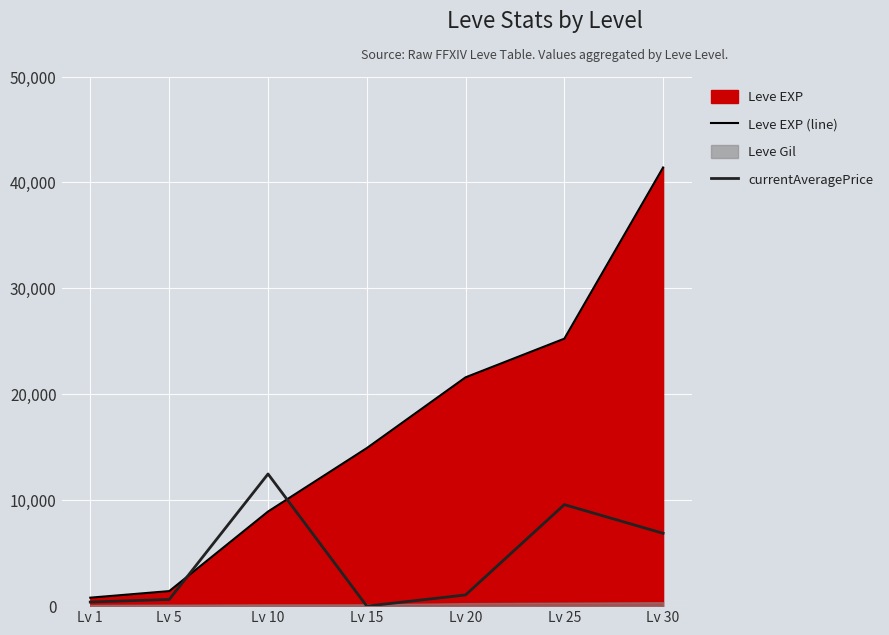

The value of currentAveragePrice at Lv 30 is 9357.9. True or false?

False